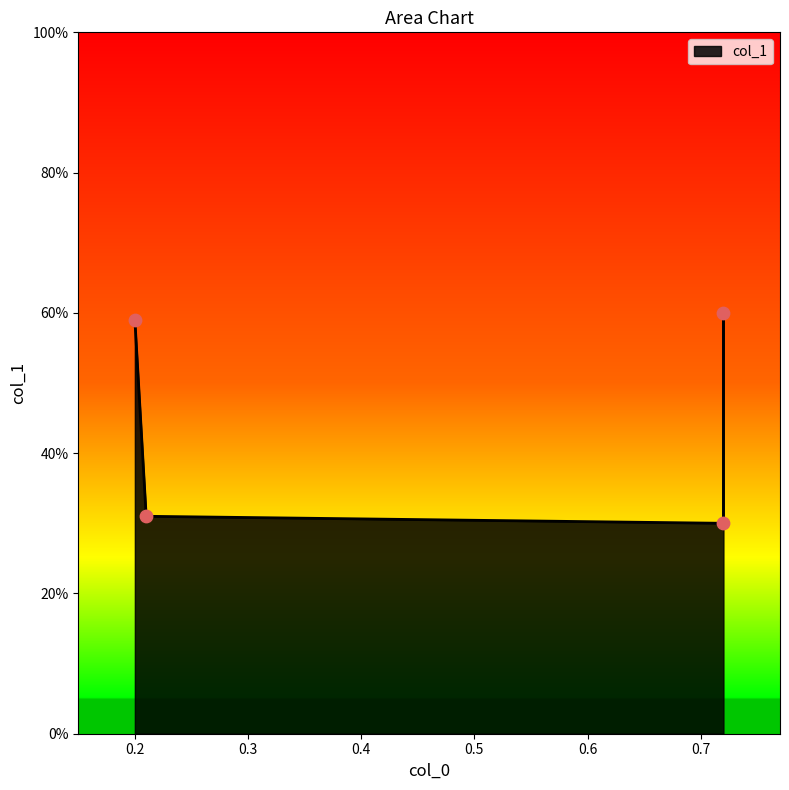

Between 0.2 and 0.3, which is larger?

0.2